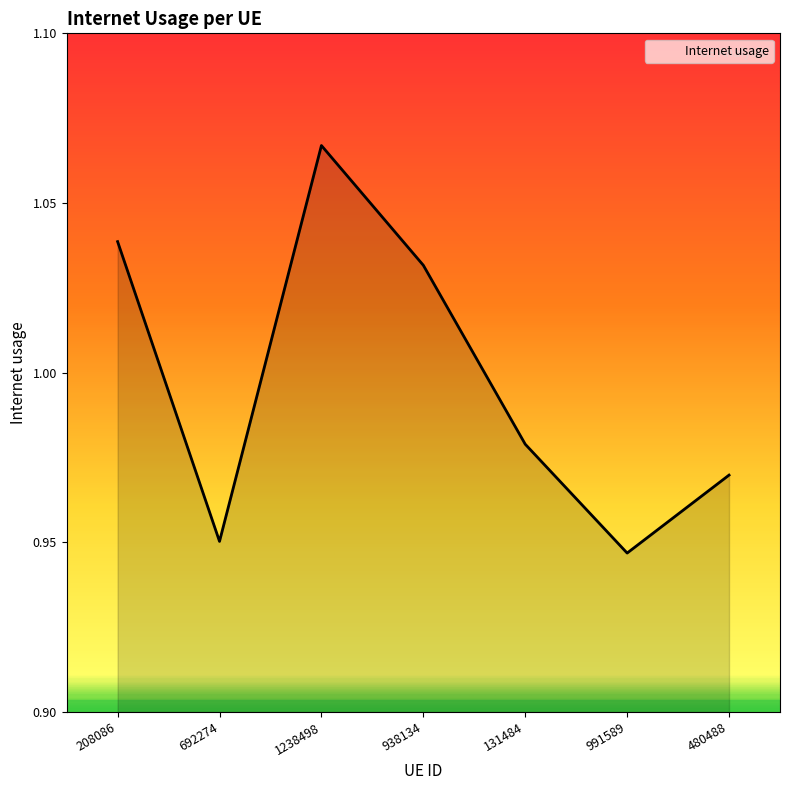

What is the sum of the values at 208086 and 480488?

2.0